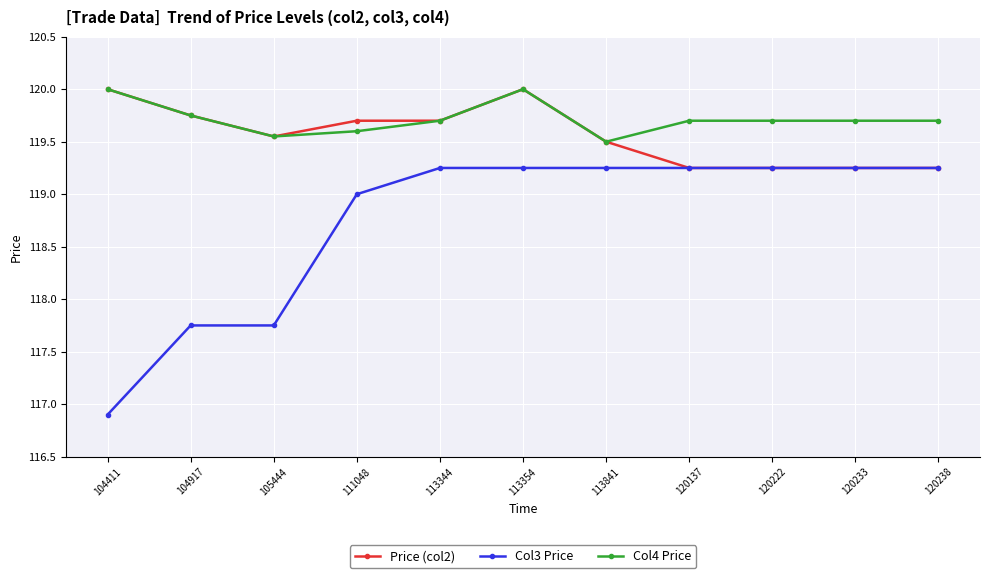

What is the minimum value shown in the chart?

116.9